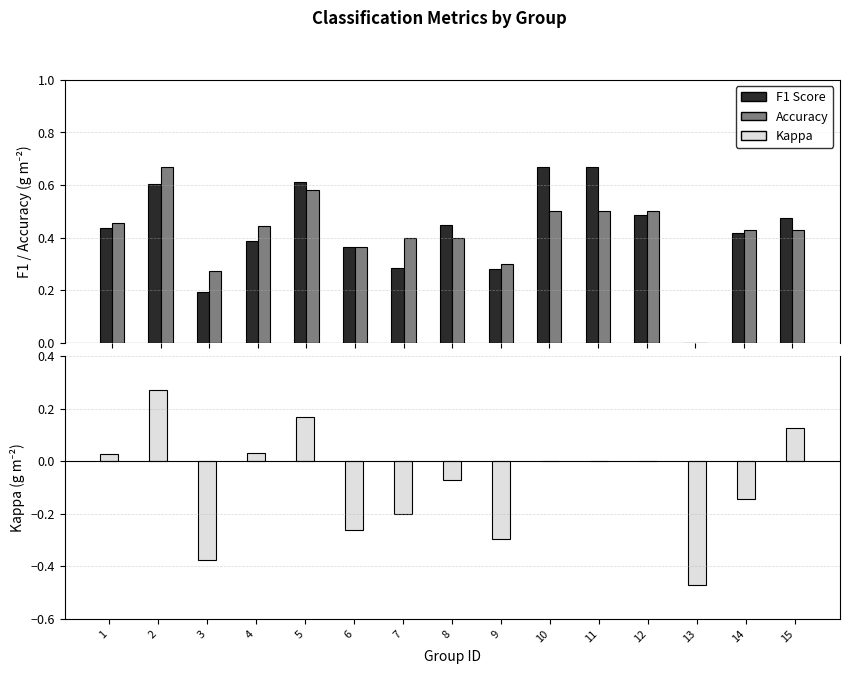

How many Accuracy values are between 0 and 1?

15